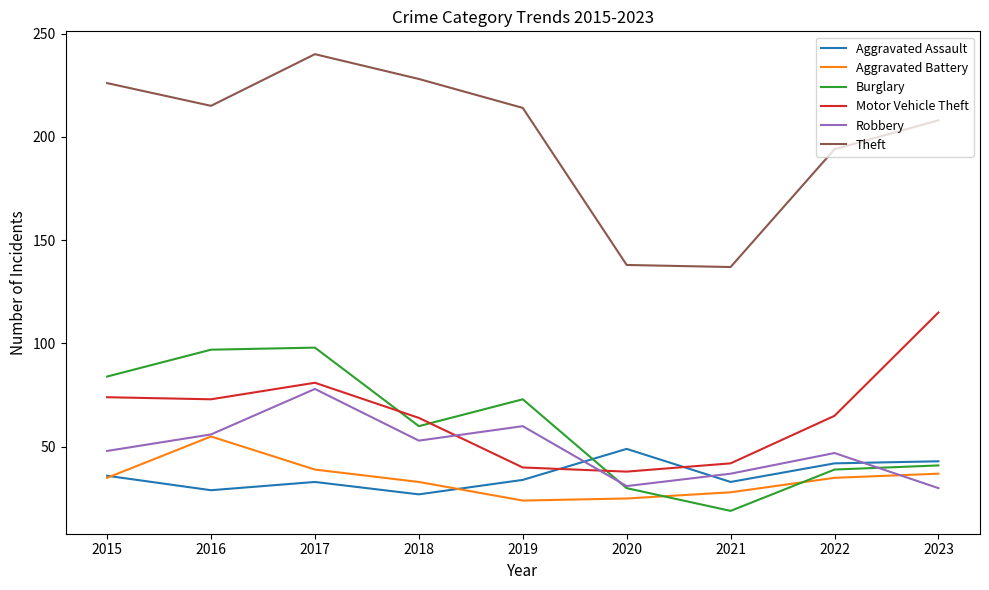

At which category is the sum across all series the highest?

2017